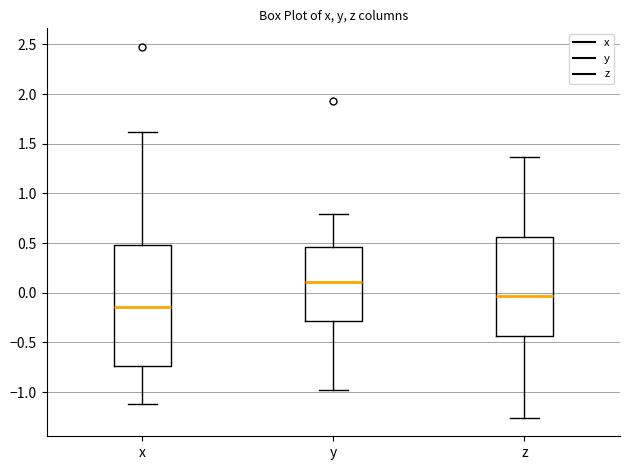

Which box's median line is the highest?

y